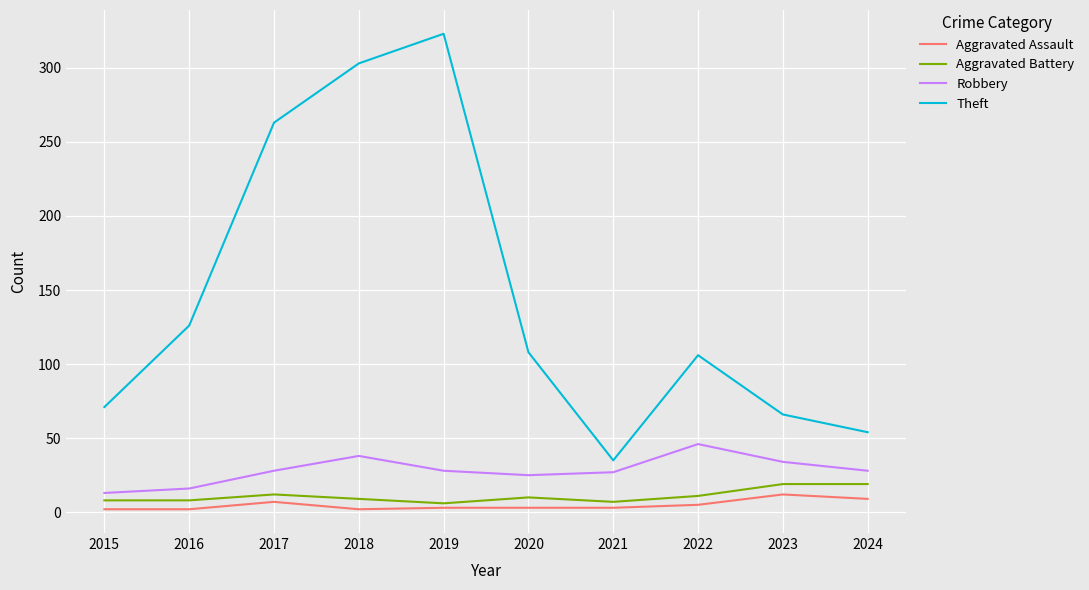

How many values in the Theft series are below 108?

5